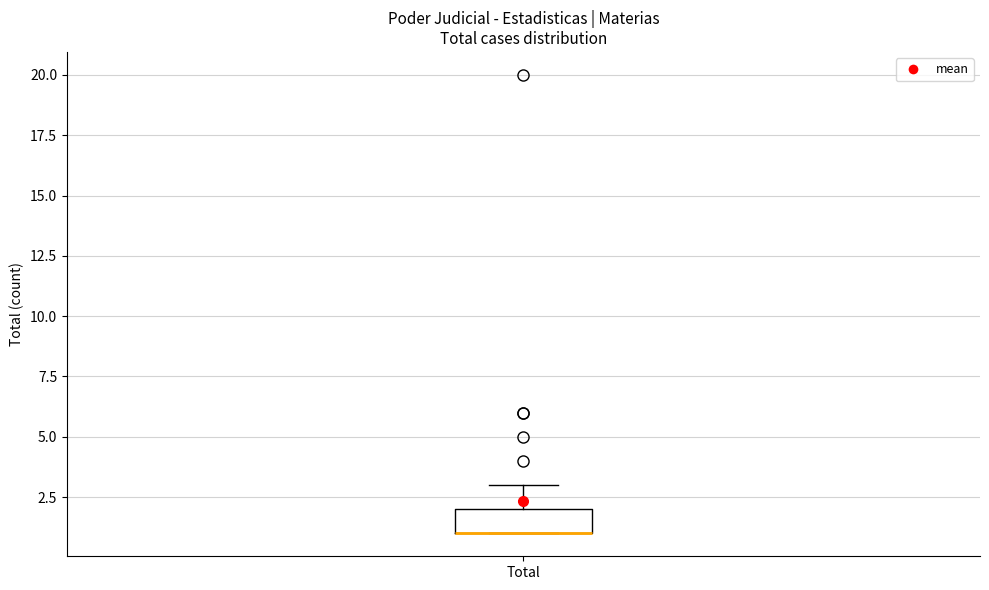

Where does the upper whisker of the box for Total end on the y-axis? The values are not printed on the chart, so give them approximately, as read against the axis.

3